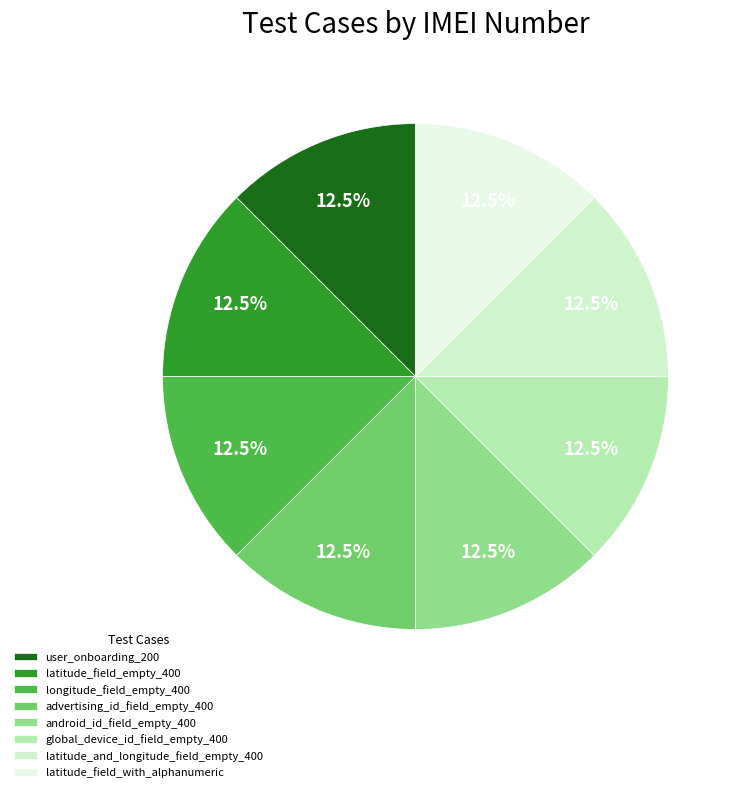

Count the number of slices in the pie.

8